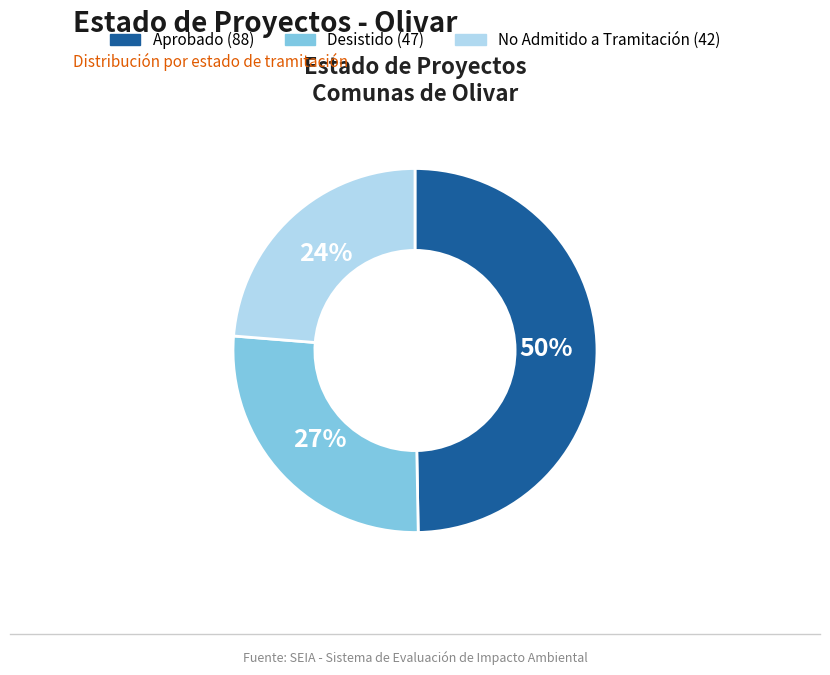

Rank the categories by value from lowest to highest.

No Admitido a Tramitación, Desistido, Aprobado